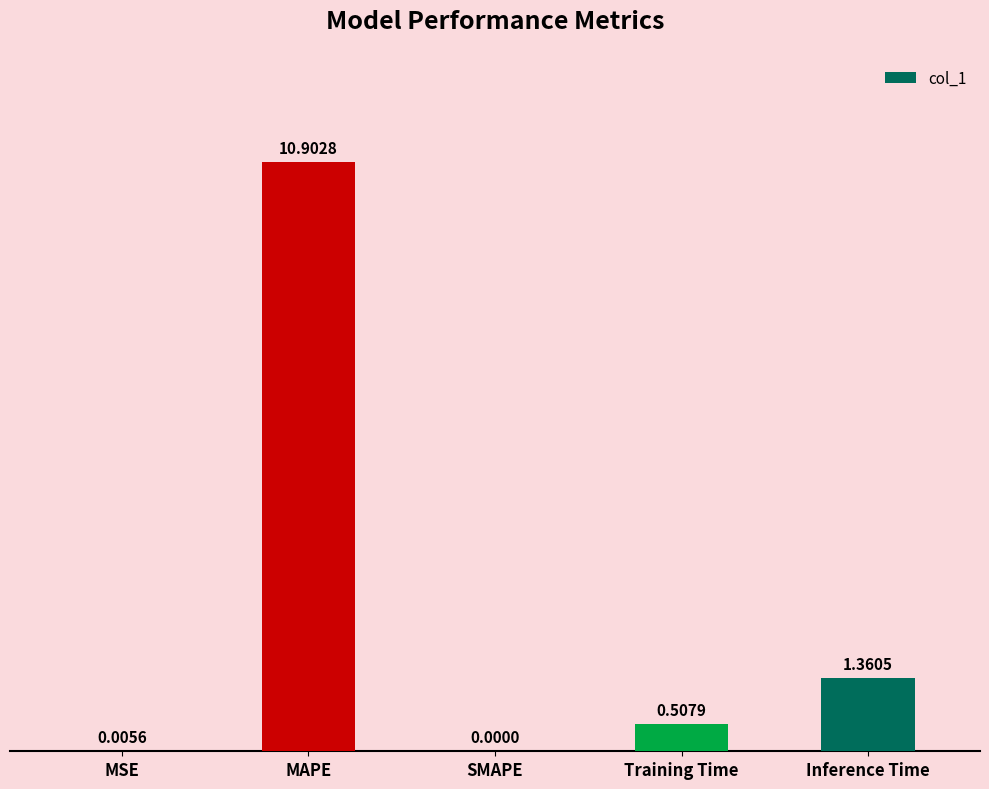

Where is the data nearest to the value 5?

Inference Time